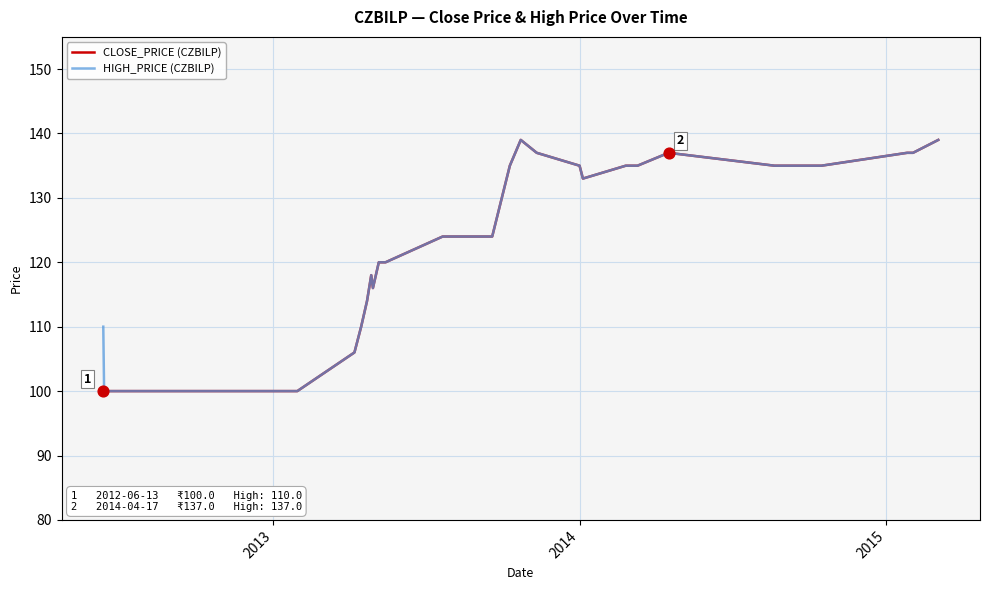

What is the minimum value for CLOSE_PRICE (CZBILP)?

100